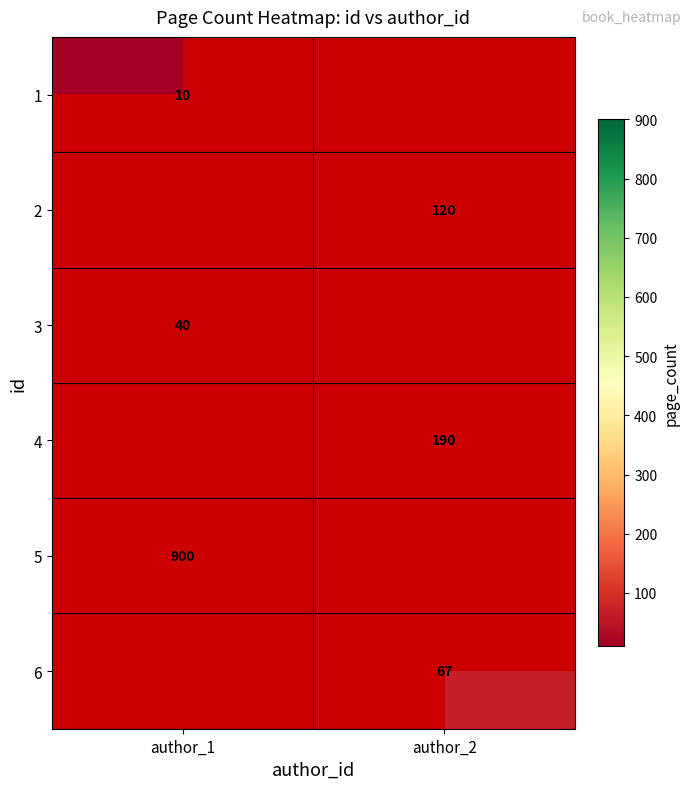

Is the value of 4 at author_2 greater than the value of 2 at author_2?

Yes